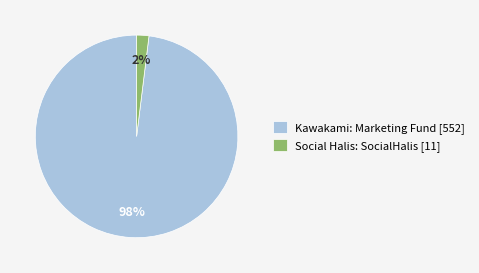

Which category has the biggest portion of the pie?

Kawakami: Marketing Fund